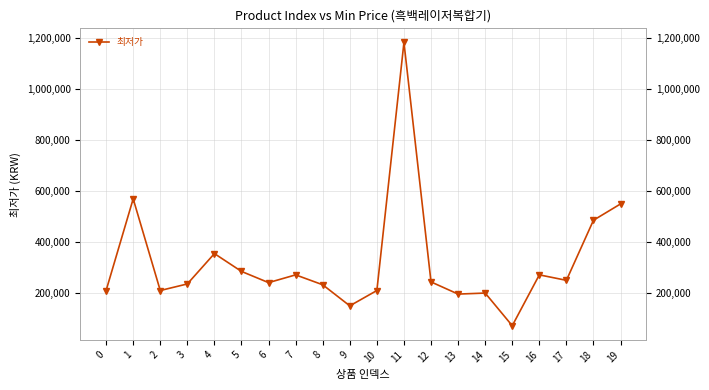

True or false: the data shows 240000 at 6.

True